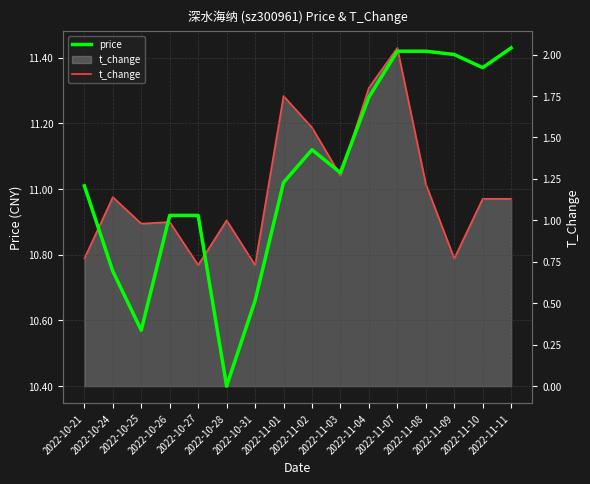

Where is the first local minimum for t_change?

2022-10-25